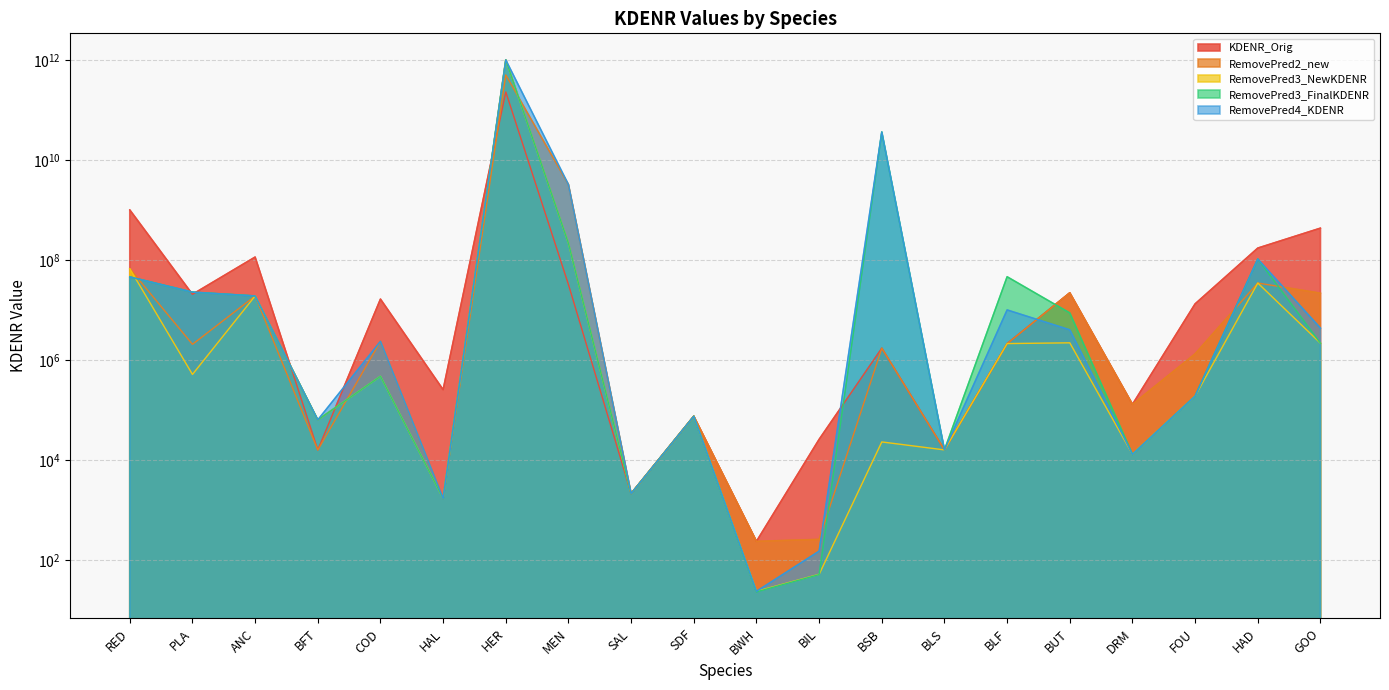

Which category has the lowest value in the RemovePred3_FinalKDENR series?

BWH